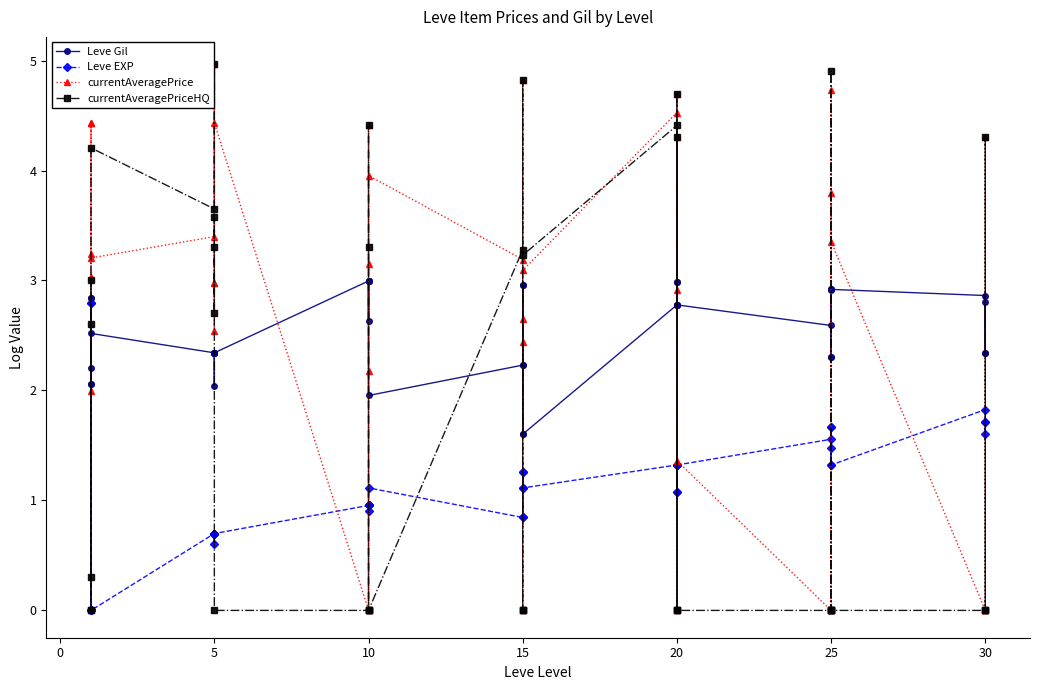

True or false: currentAveragePriceHQ has more than 1 interior local peaks.

True